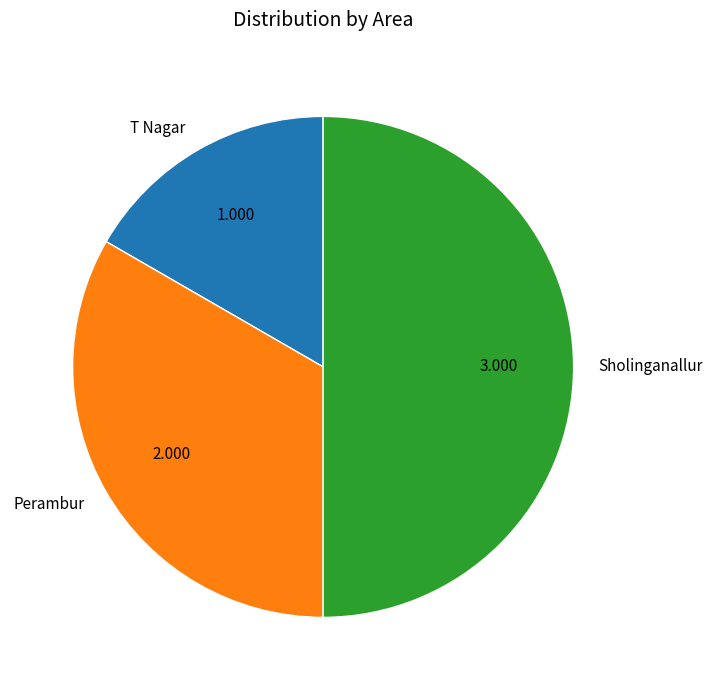

Count the number of slices in the pie.

3